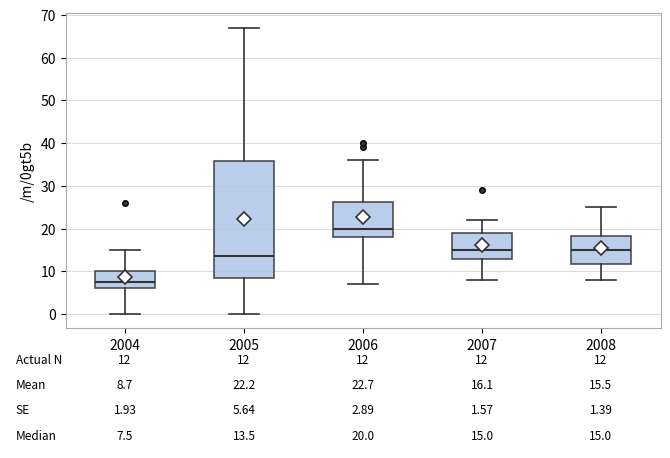

Which box's median line is the highest?

2006